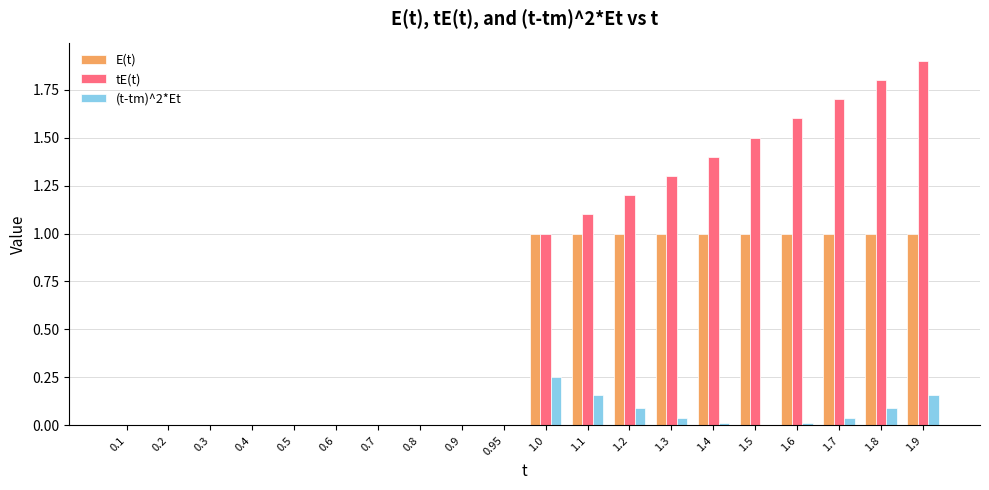

Is it true that tE(t) equals 1.6 at 1.6?

True